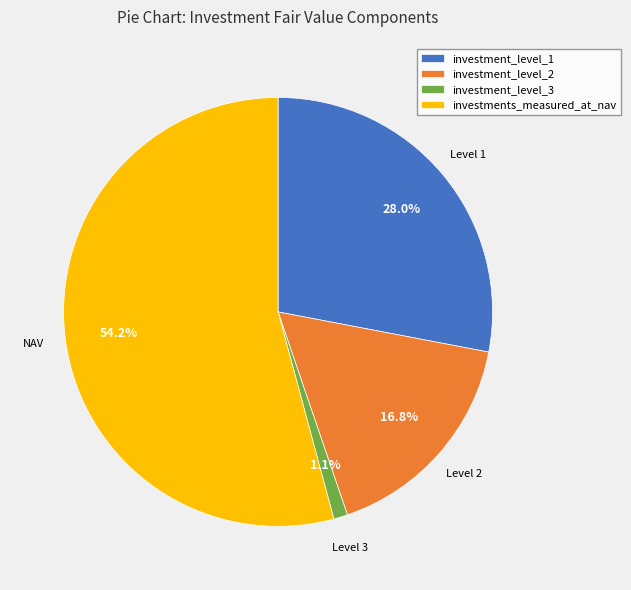

What percentage is the investment_level_2 slice, to the nearest percent?

17%